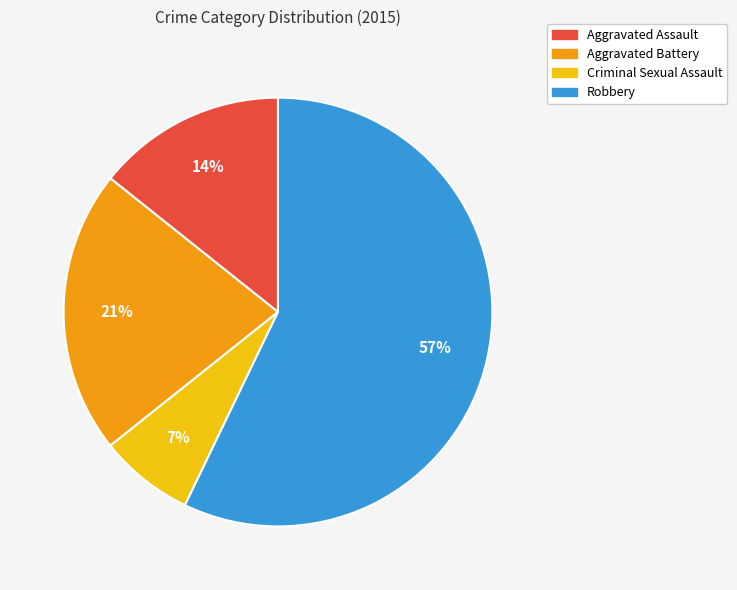

Is there a majority slice in this chart?

Yes